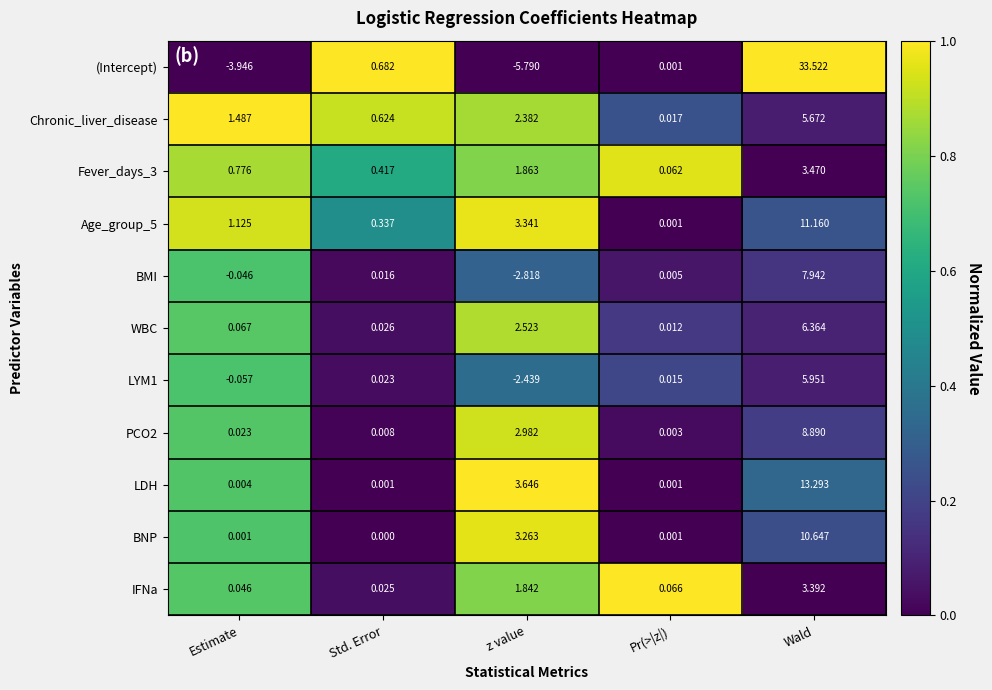

Which category has the lowest value across all series?

z value